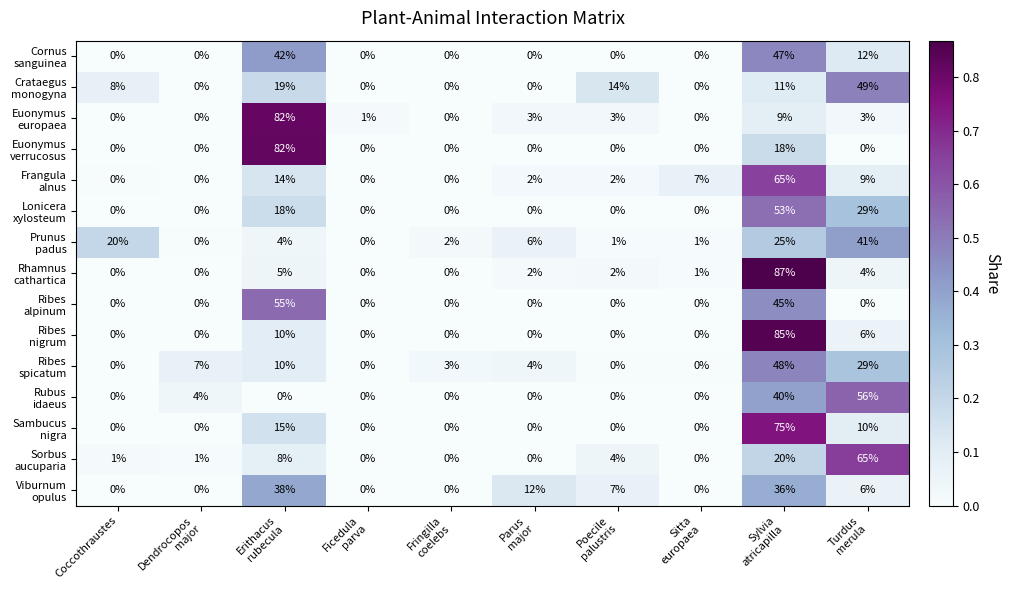

At how many categories does at least one series exceed 0?

10